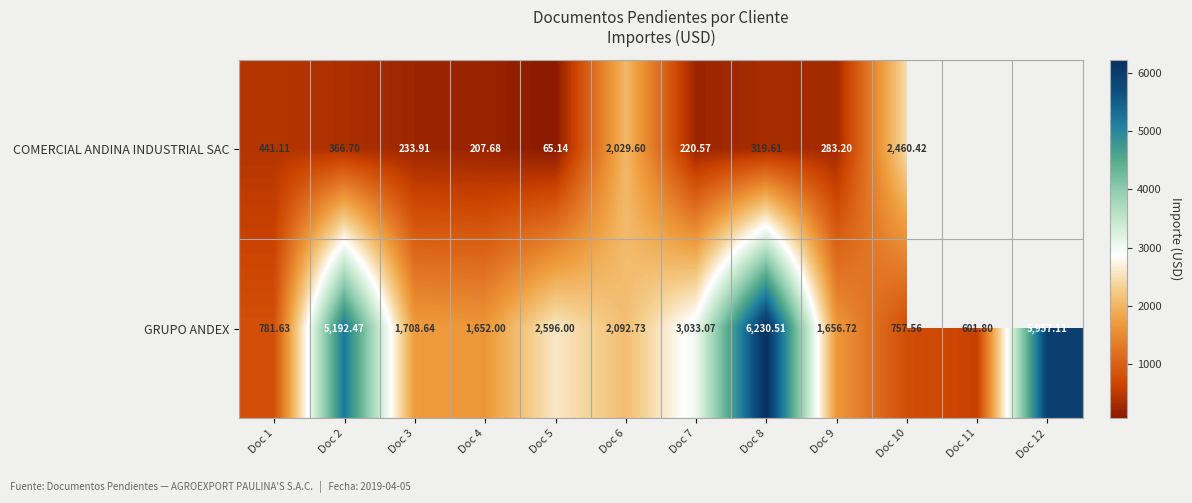

At which label does GRUPO ANDEX reach its minimum?

Doc 11